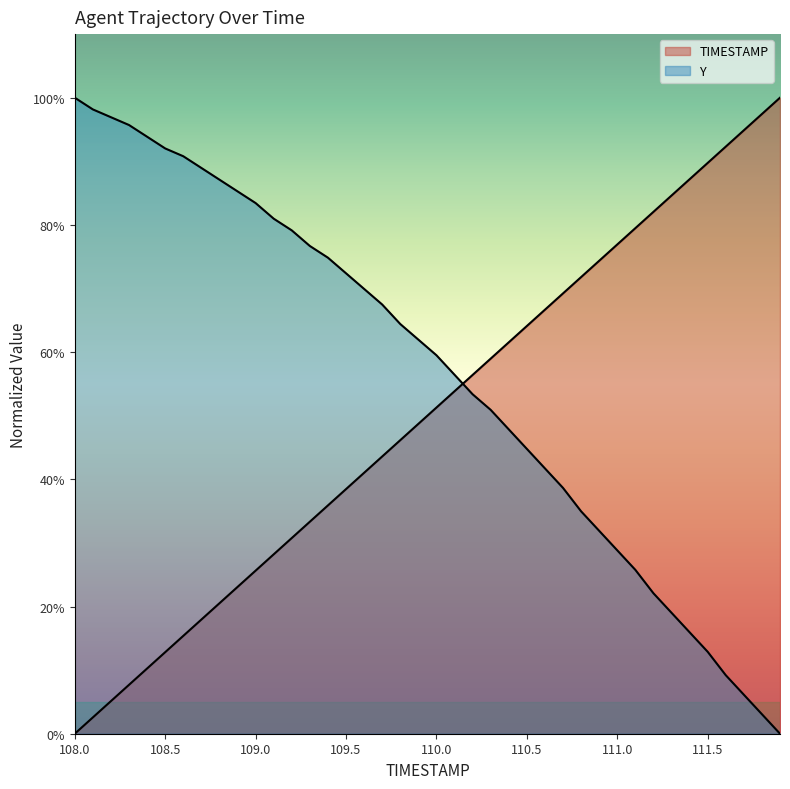

Count the number of data series in this chart.

2